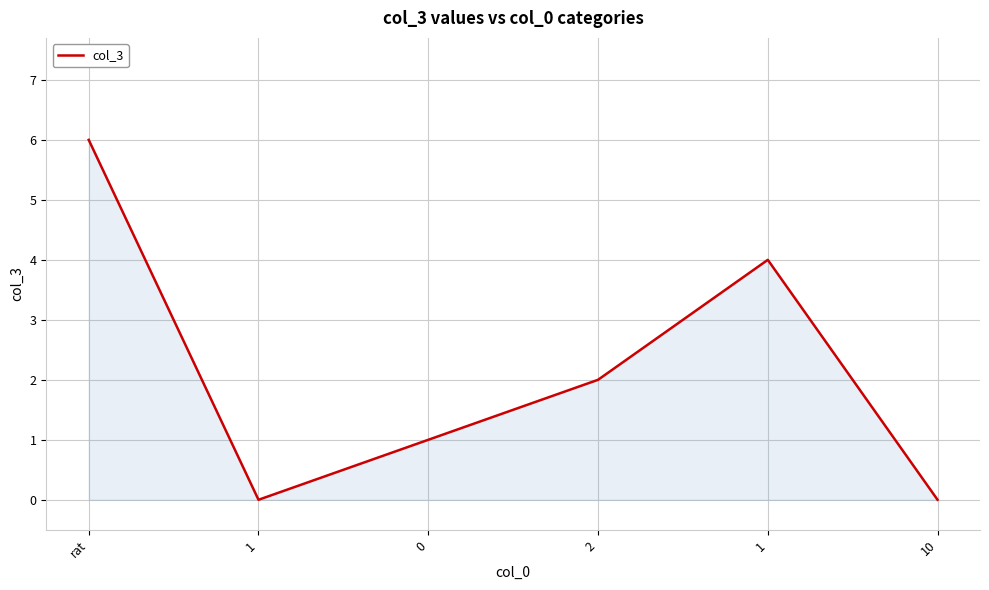

Does the chart display data point markers on the line(s)?

No